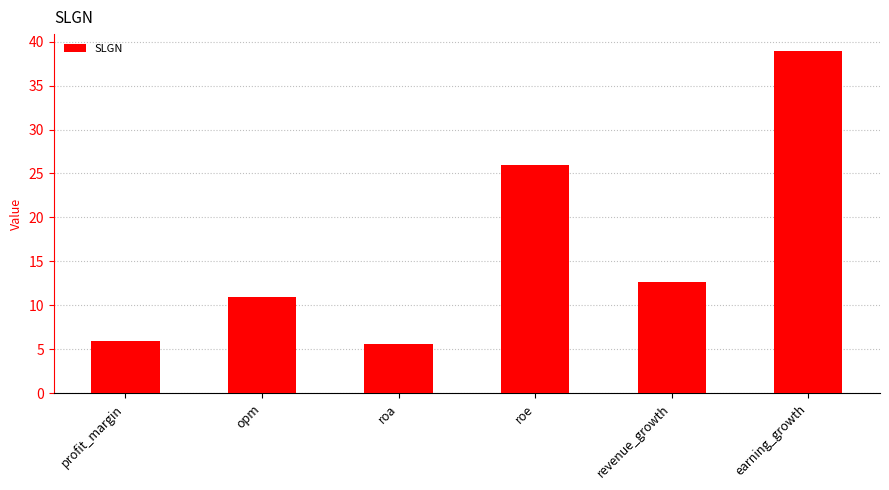

What is the label of the 1st bar from the left?

profit_margin